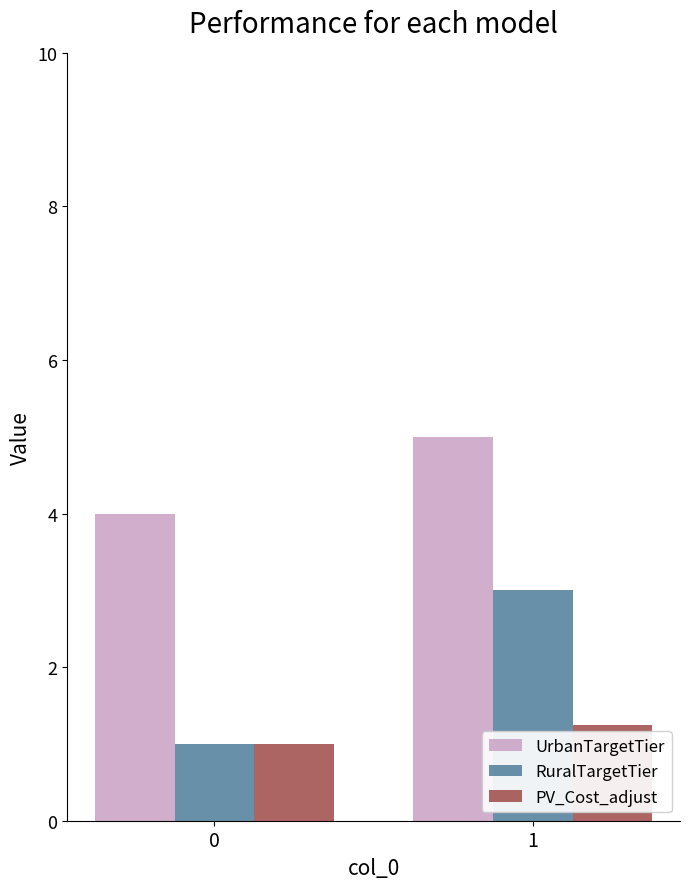

What is the maximum value shown in the chart?

5.0